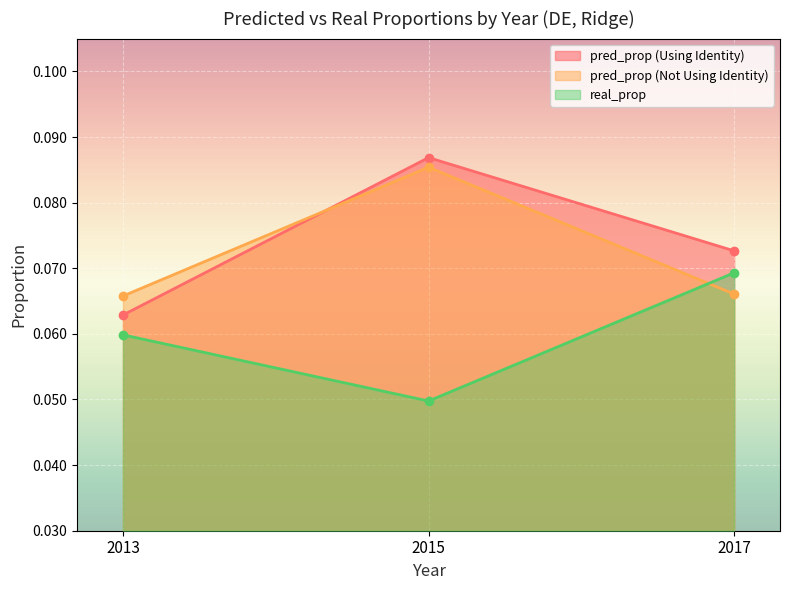

Which series has the widest spread of values?

pred_prop (Using Identity)